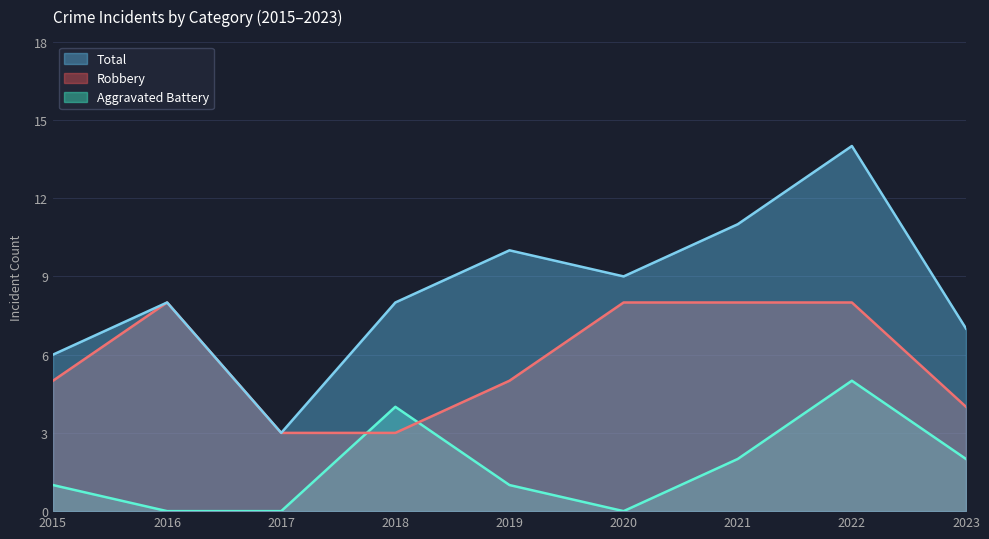

Rank the series by their maximum value, from highest to lowest.

Total, Robbery, Aggravated Battery